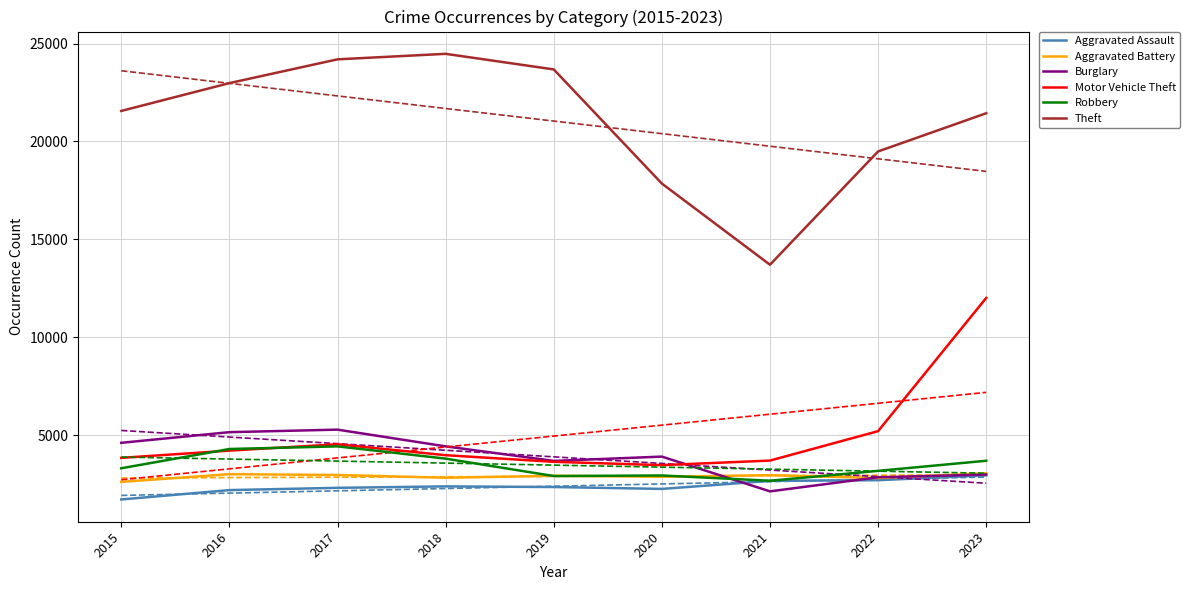

Where is the first local minimum for Theft?

2021